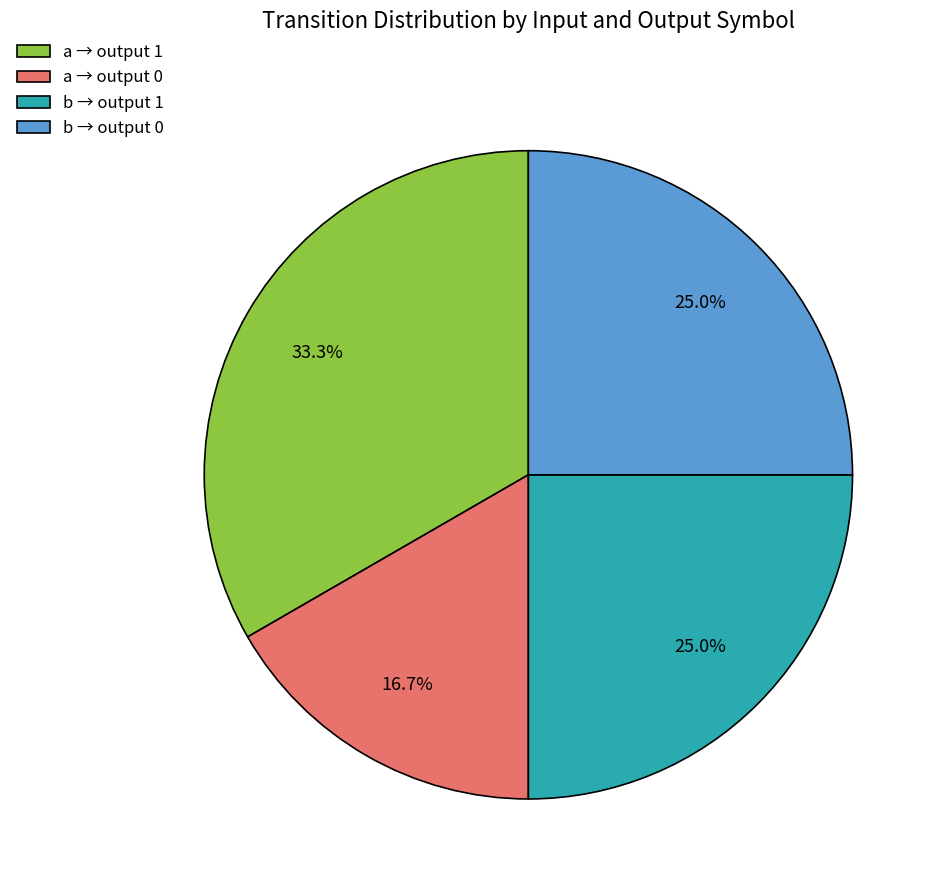

Is there any slice that represents more than half of the pie?

No